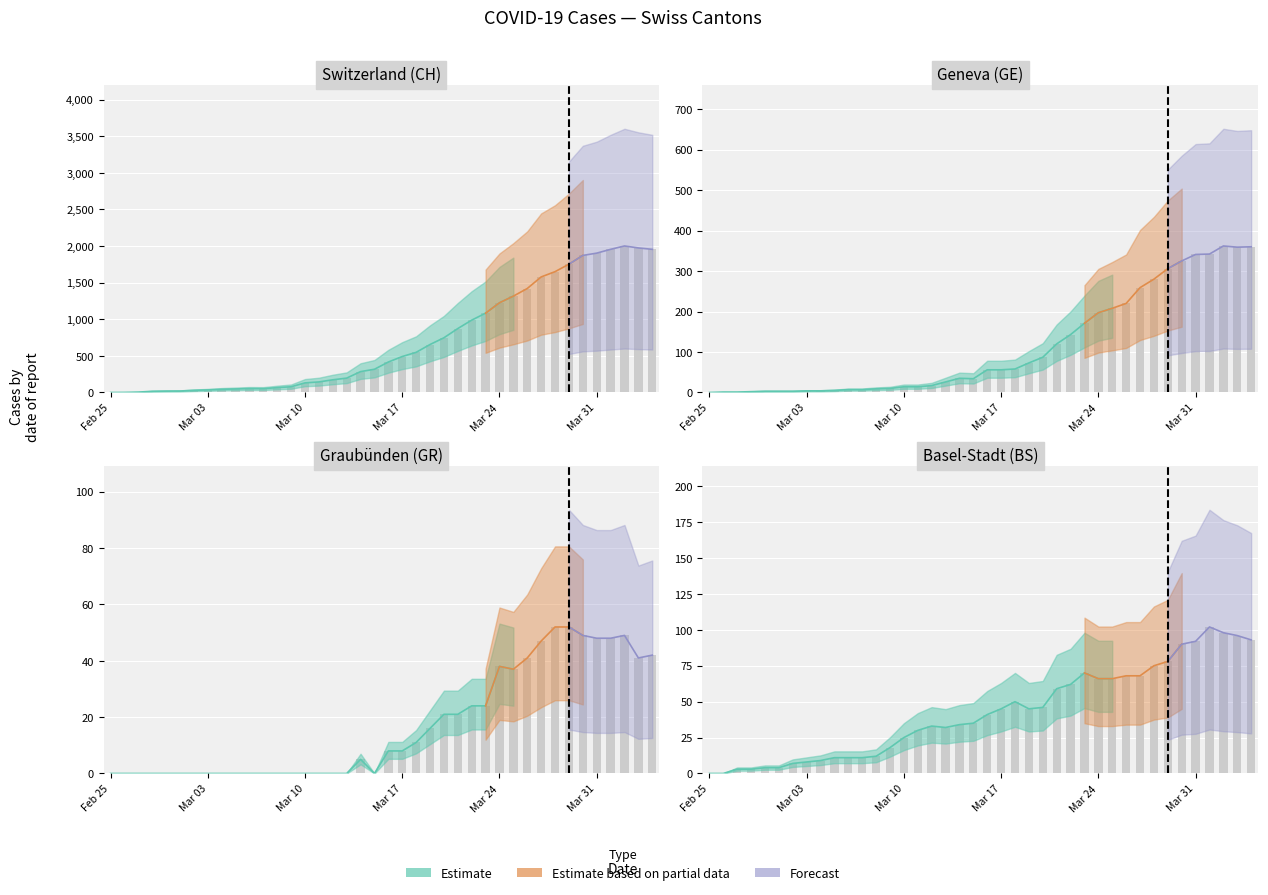

What is the difference between the GE values at 8 and 26?

139